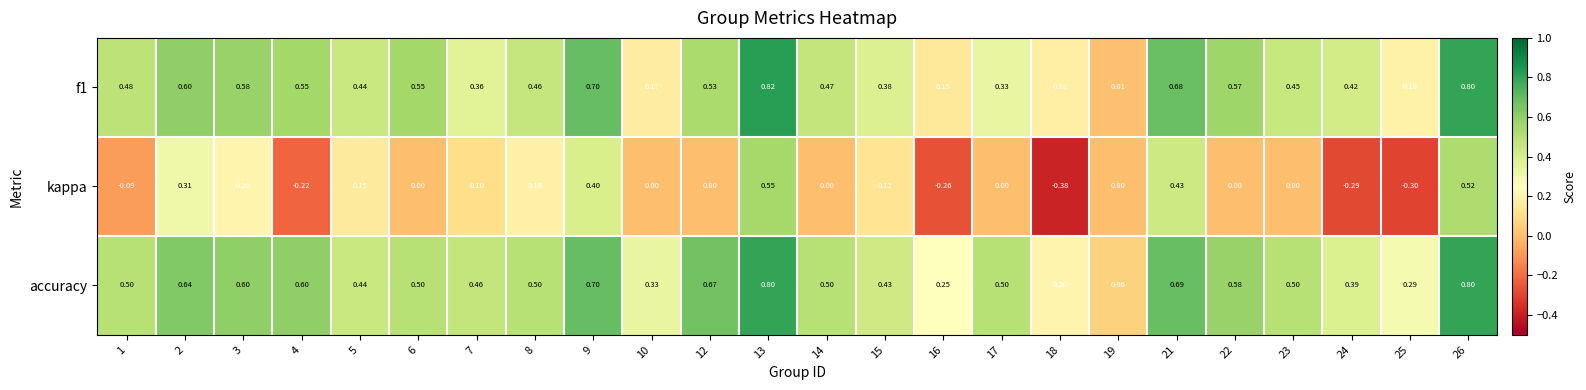

Which series has the largest range (max minus min)?

kappa